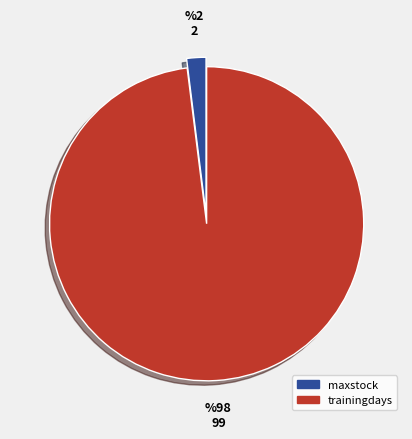

Is it true that maxstock is 12% of the pie?

False